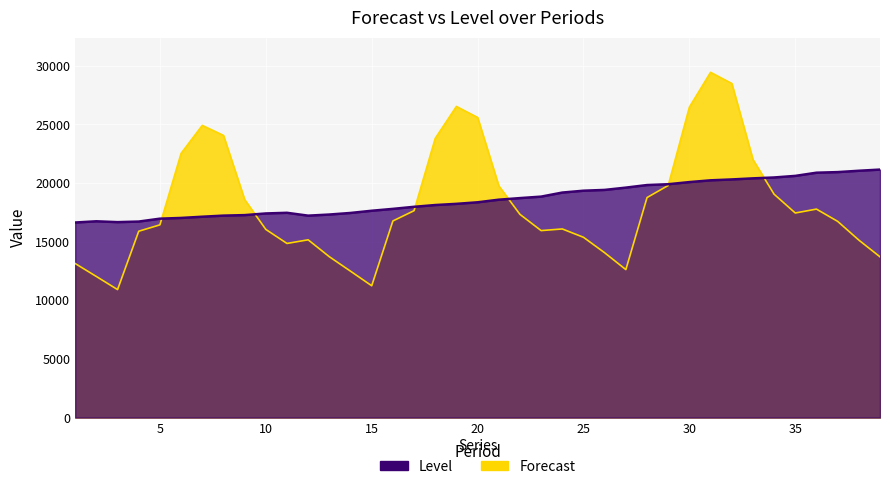

What are all the series names shown in the legend?

Forecast, Level